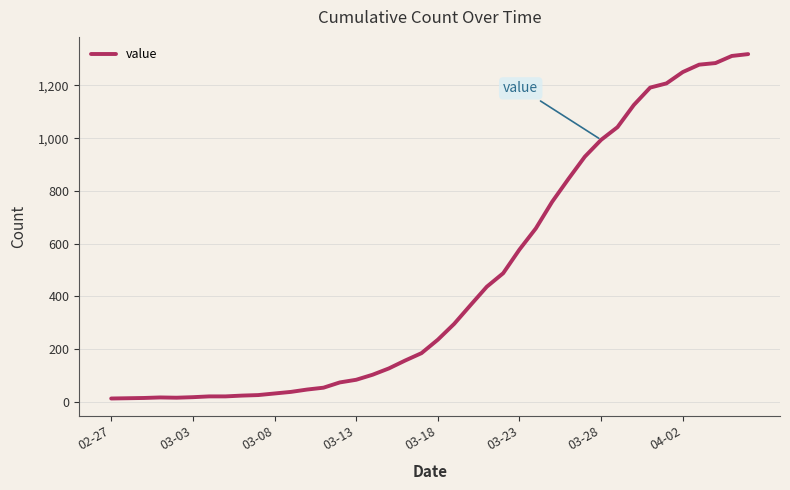

What is the maximum value shown in the chart?

1319